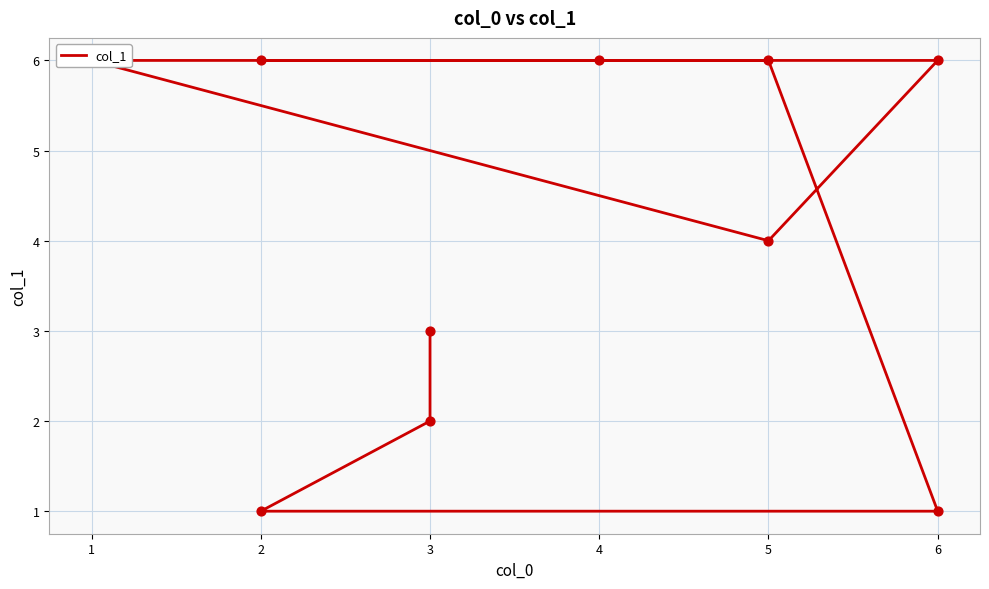

What is the ratio of the value at 3 to the value at 6?

3.0